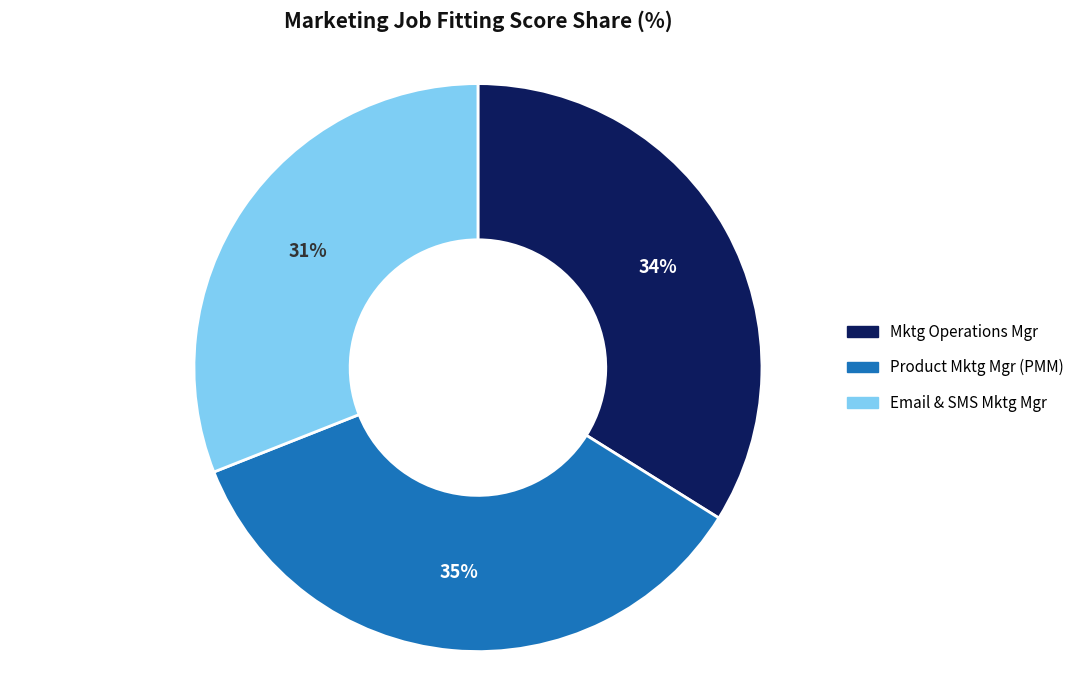

The Email & SMS Mktg Mgr slice represents 31% of the pie. True or false?

True